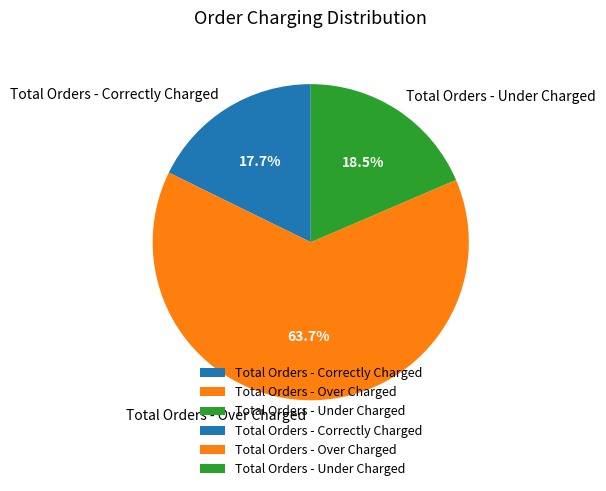

Is it true that Total Orders - Over Charged is 64% of the pie?

True